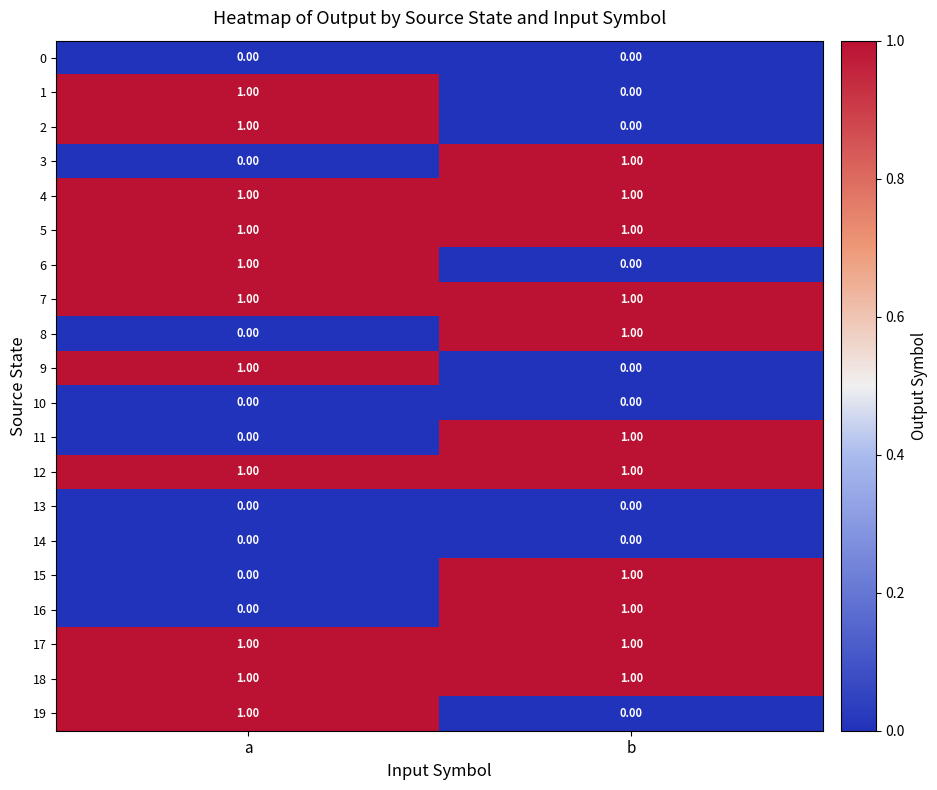

What is the total value across all series at a?

11